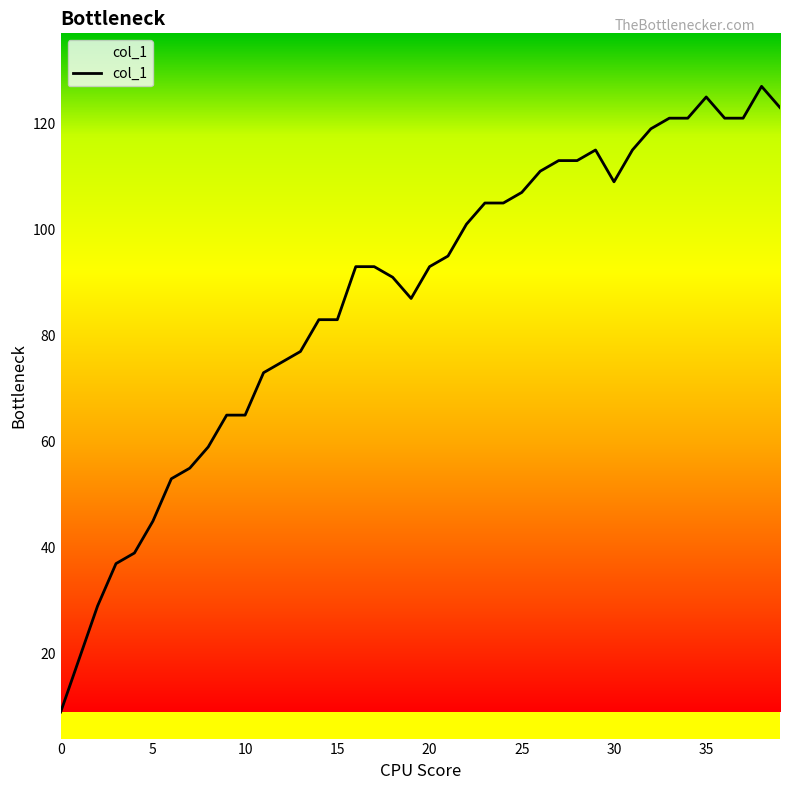

What is the difference between the maximum and minimum values?

118